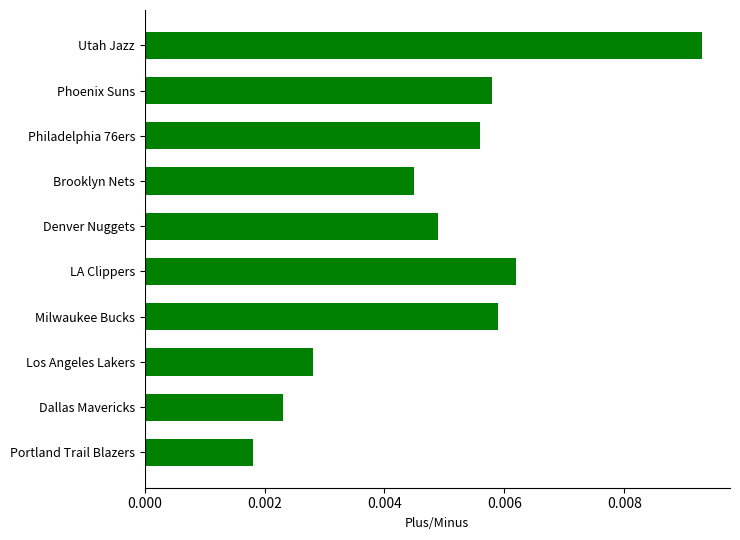

Rank the categories by value from highest to lowest.

Utah Jazz, LA Clippers, Milwaukee Bucks, Phoenix Suns, Philadelphia 76ers, Denver Nuggets, Brooklyn Nets, Los Angeles Lakers, Dallas Mavericks, Portland Trail Blazers